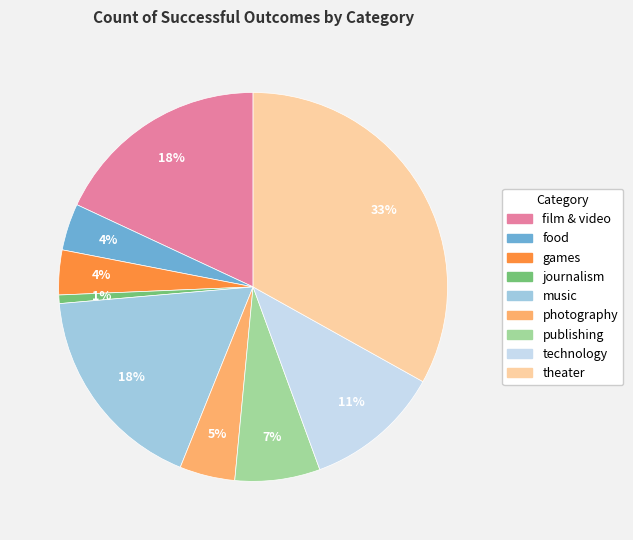

To the nearest percent, what portion does publishing represent?

7%